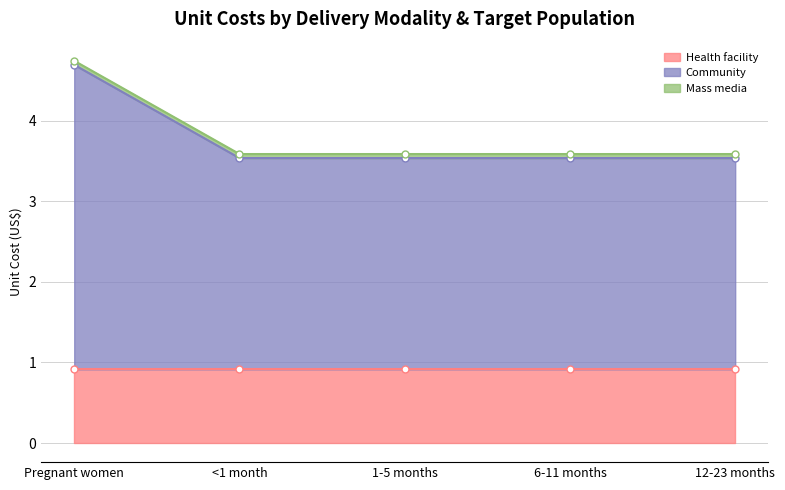

Where is Mass media nearest to the value 0?

Pregnant women